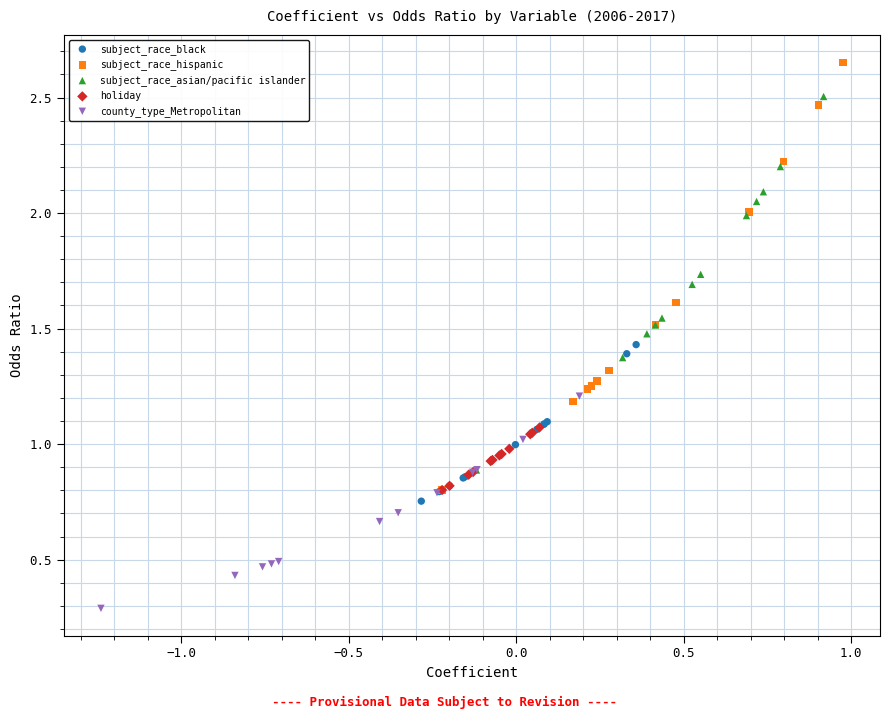

Which series reaches the maximum Y coordinate?

subject_race_hispanic